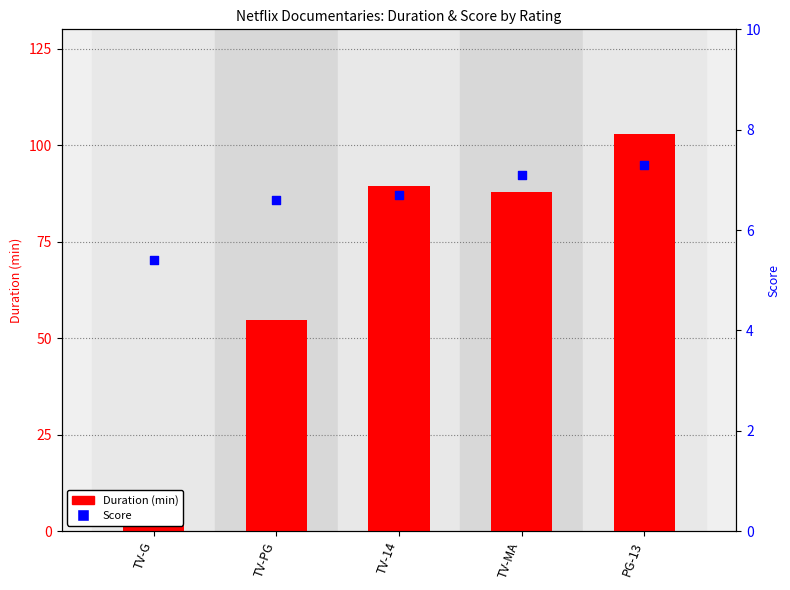

Which series contains the lowest Y value?

Score